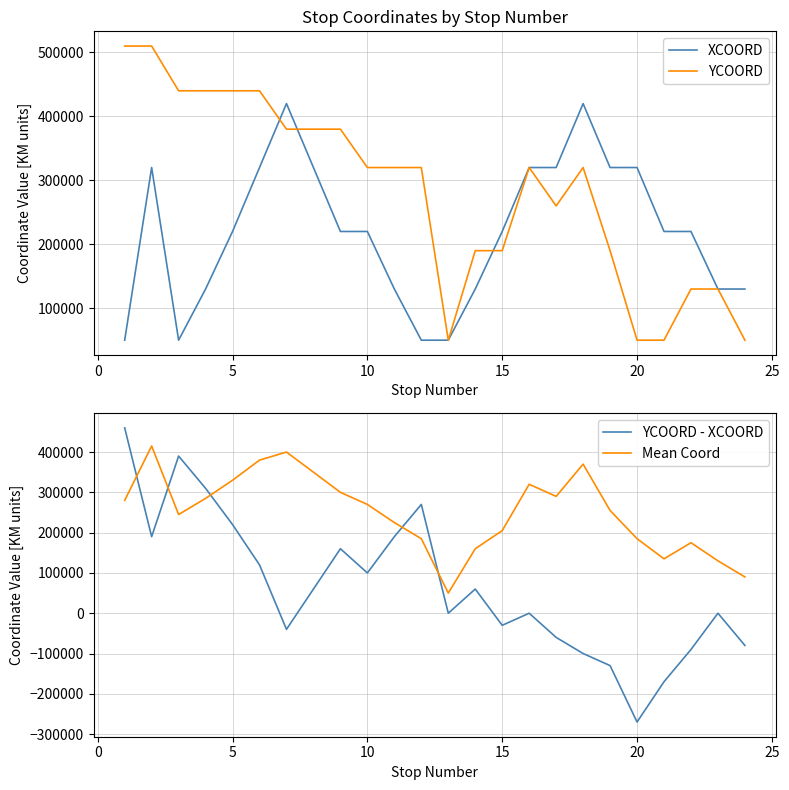

Read the Mean Coord value at 10, to the nearest 100.

270000